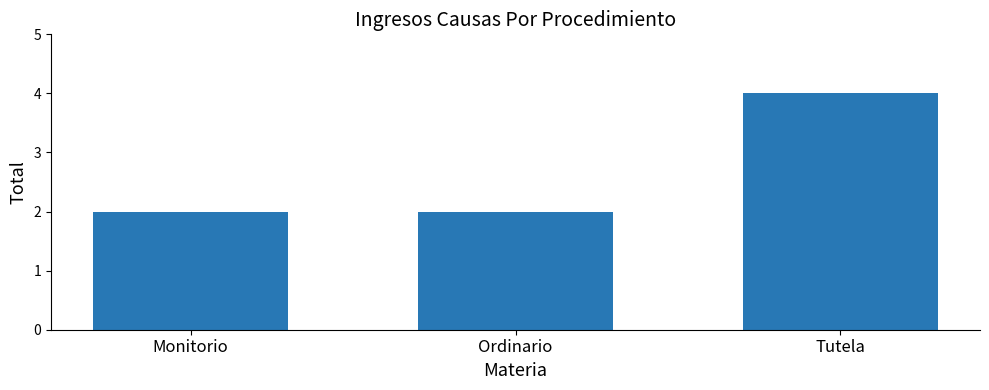

What is the label of the 1st bar from the right?

Tutela